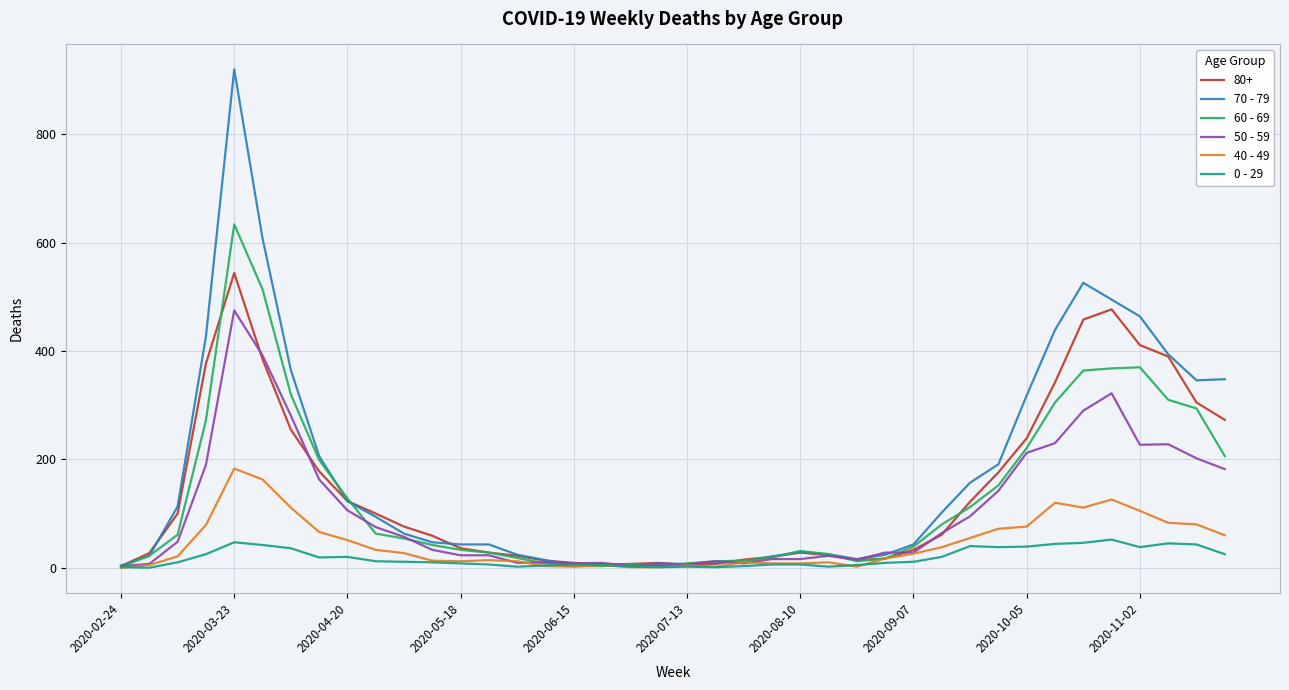

Rank the series by their maximum value, from highest to lowest.

70 - 79, 60 - 69, 80+, 50 - 59, 40 - 49, 0 - 29